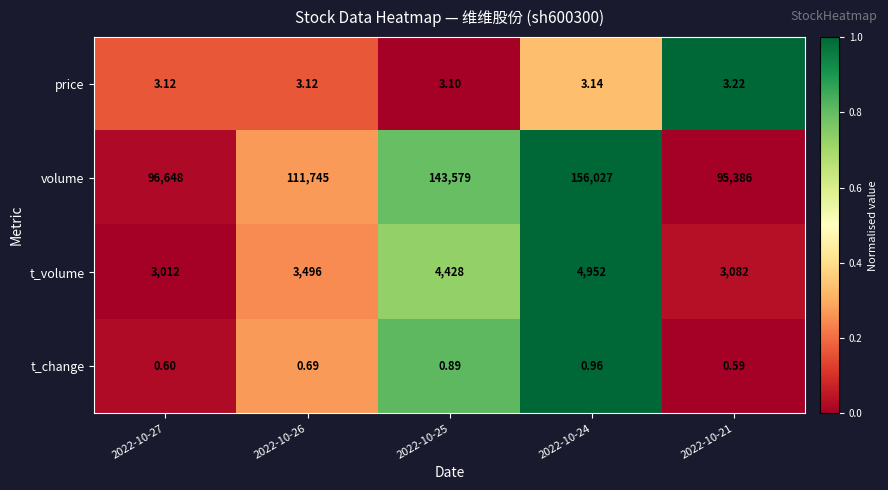

Which series has the widest spread of values?

volume